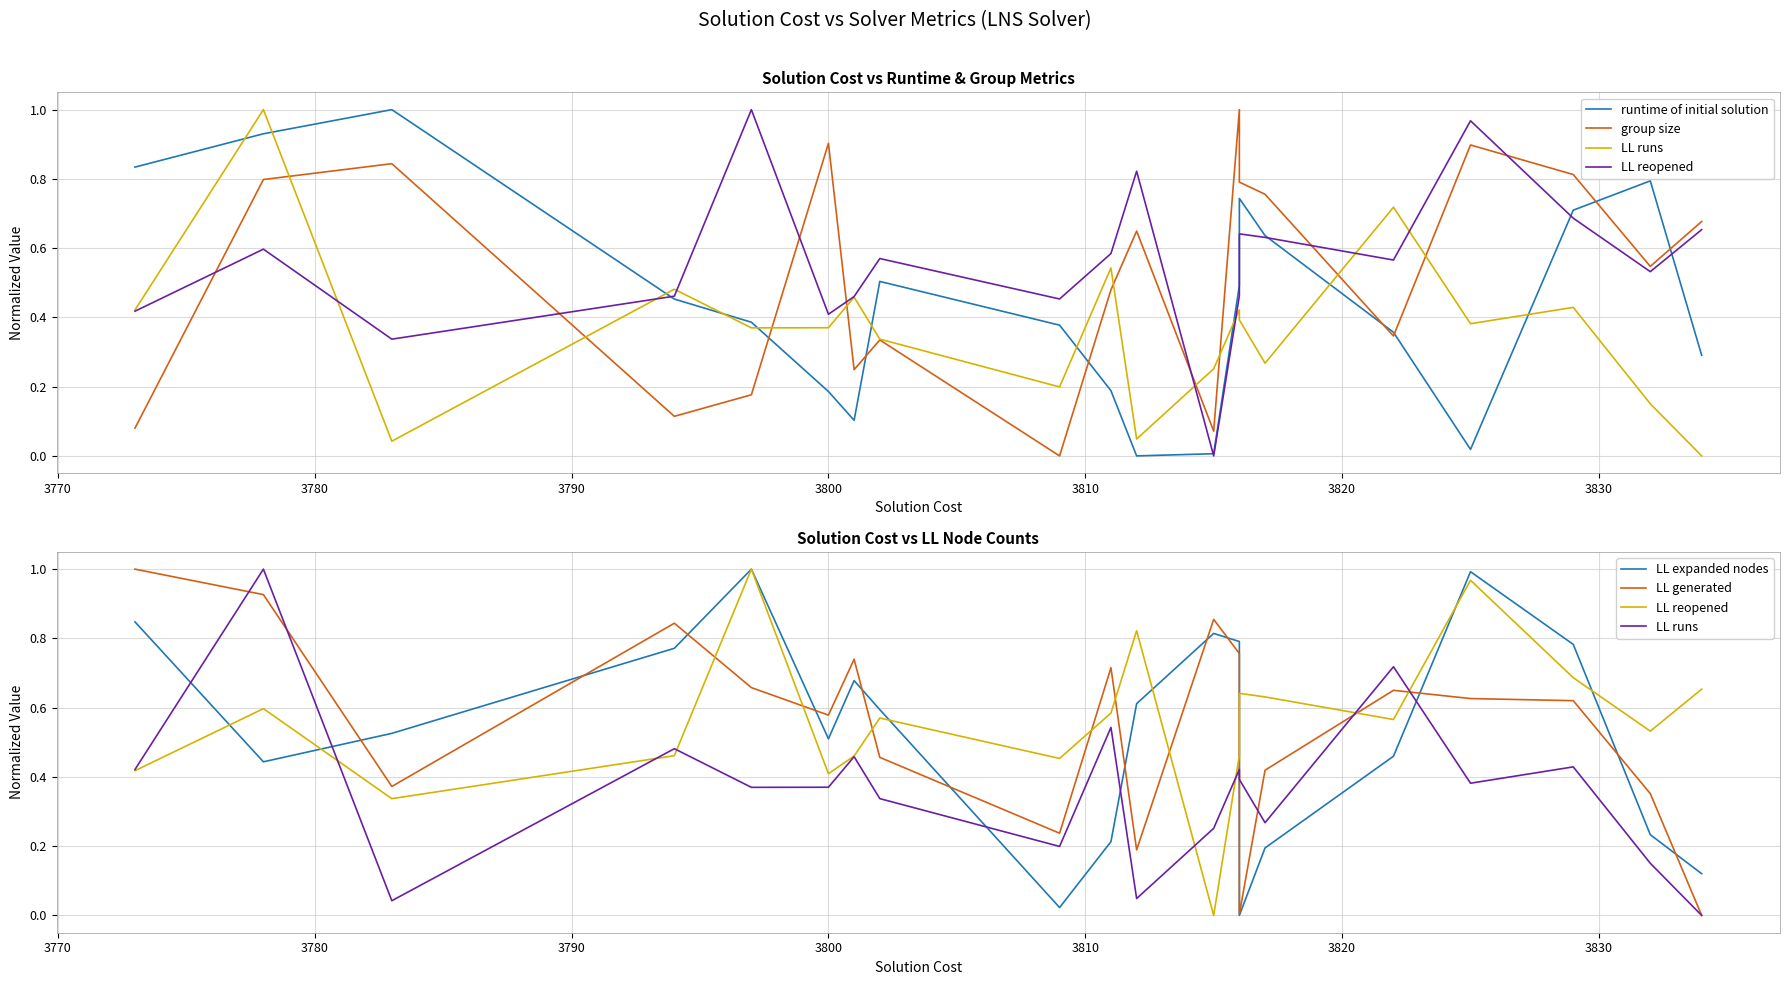

What position from the right is 3820?

14